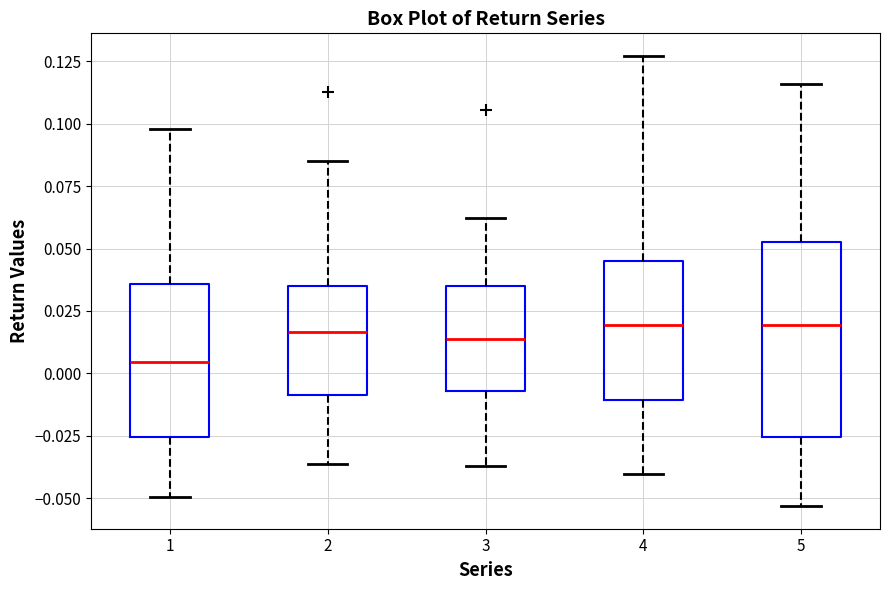

Reading left to right, transcribe this box plot: for each box, give where its median line is, the range the box spans, and where its two whiskers end, as read against the y-axis. The values are not printed on the chart, so give them approximately, as read against the axis.

1: median 0.005, box -0.025 to 0.035, whiskers -0.050 to 0.100
2: median 0.015, box -0.010 to 0.035, whiskers -0.035 to 0.085
3: median 0.015, box -0.005 to 0.035, whiskers -0.035 to 0.060
4: median 0.020, box -0.010 to 0.045, whiskers -0.040 to 0.125
5: median 0.020, box -0.025 to 0.055, whiskers -0.055 to 0.115